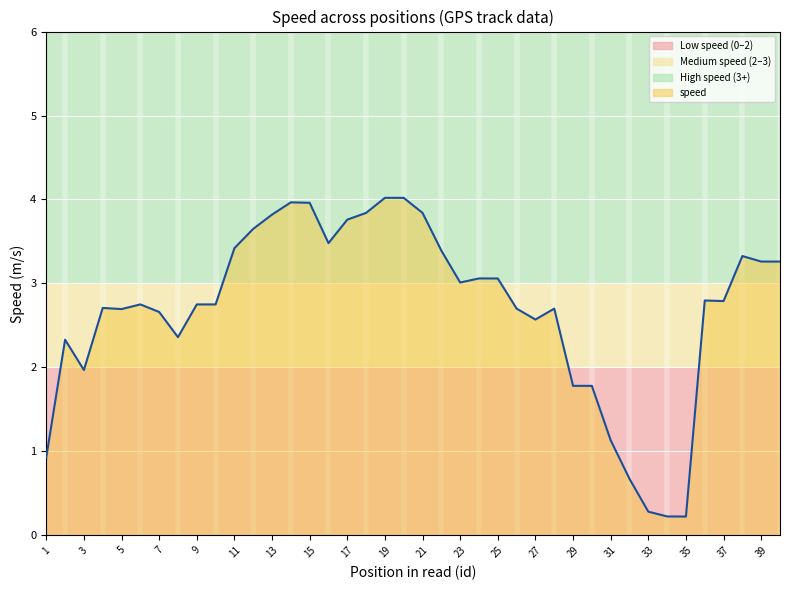

The value at 9 is 2.7. True or false?

True